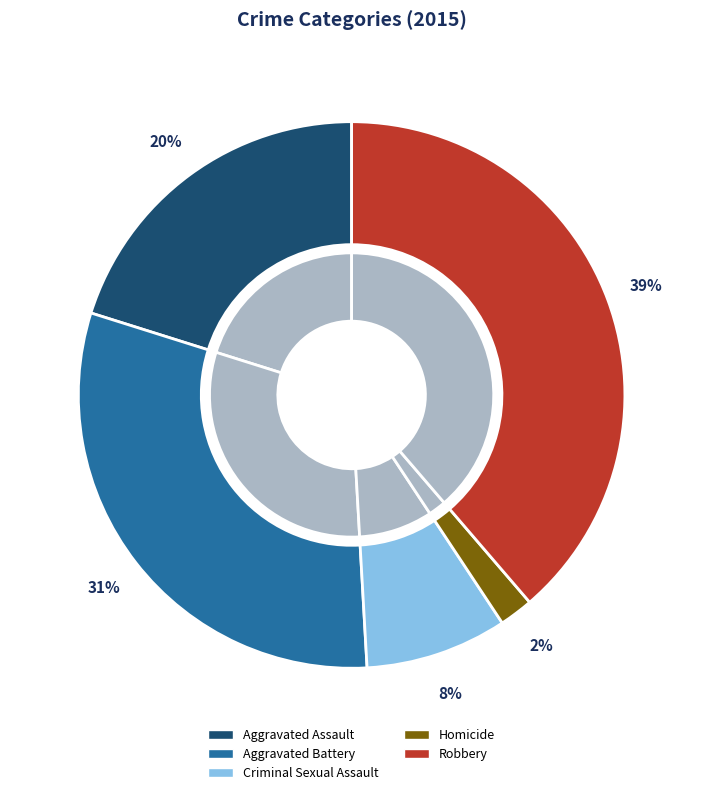

Is it true that Criminal Sexual Assault is 8% of the pie?

True